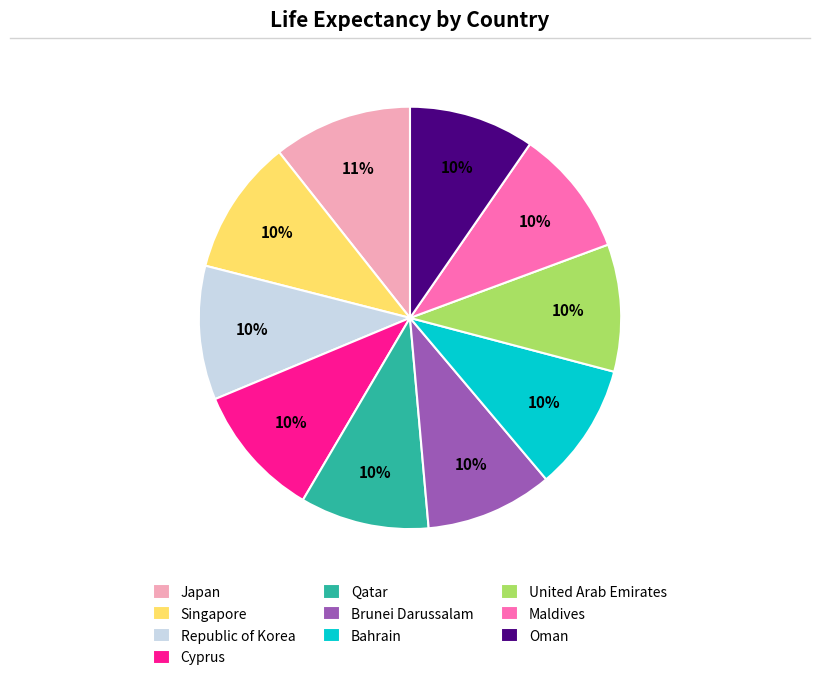

To the nearest percent, what is the combined percentage of Brunei Darussalam and Qatar?

20%